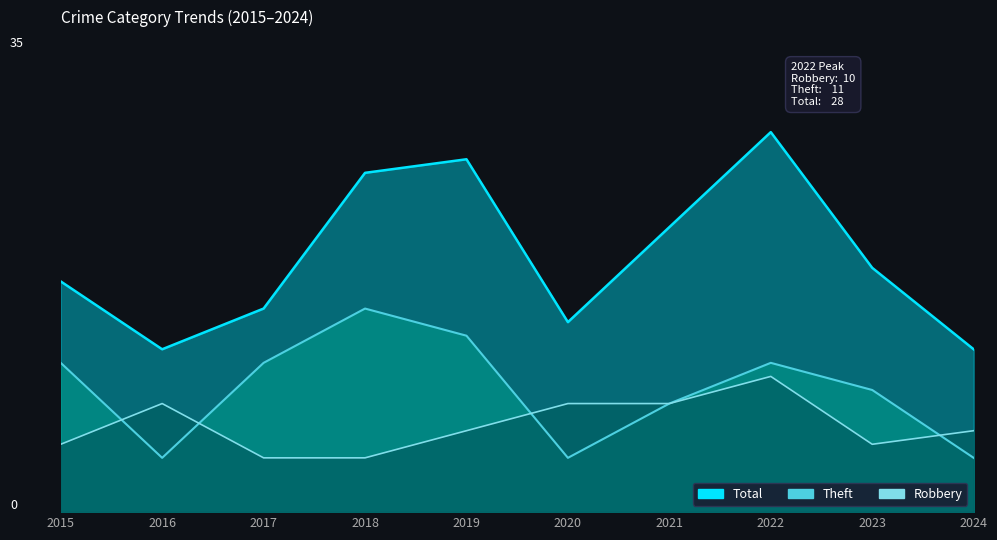

How many lines are shown in the chart?

3